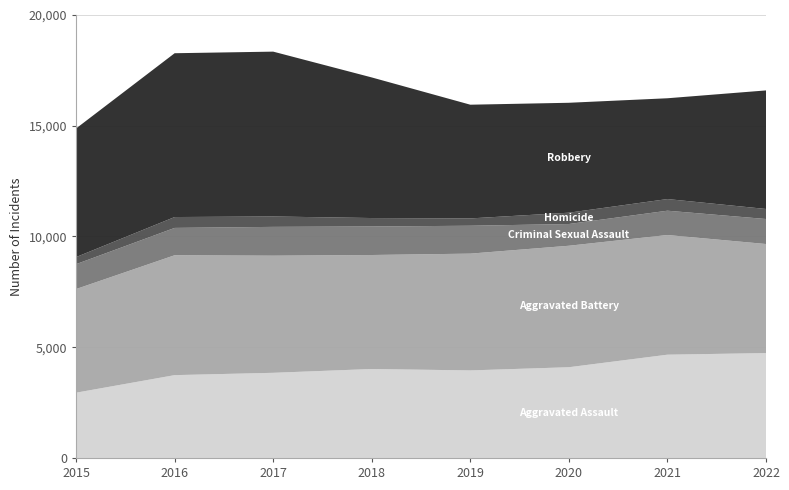

Reading left to right, what are all the values shown in this chart?

Aggravated Assault: 2947	3740	3845	4017	3953	4097	4663	4736
Aggravated Battery: 4680	5413	5288	5147	5273	5485	5404	4924
Criminal Sexual Assault: 1123	1234	1301	1288	1259	981	1097	1129
Homicide: 320	491	469	381	331	511	526	453
Robbery: 5807	7396	7443	6348	5134	4963	4551	5353